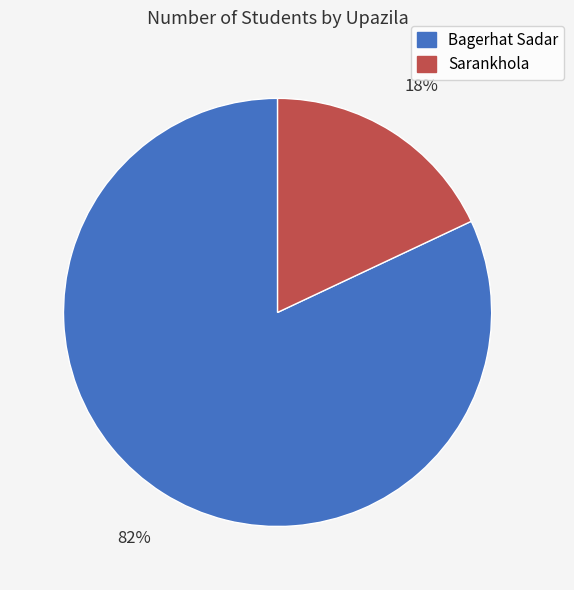

Is there any slice that represents more than half of the pie?

Yes